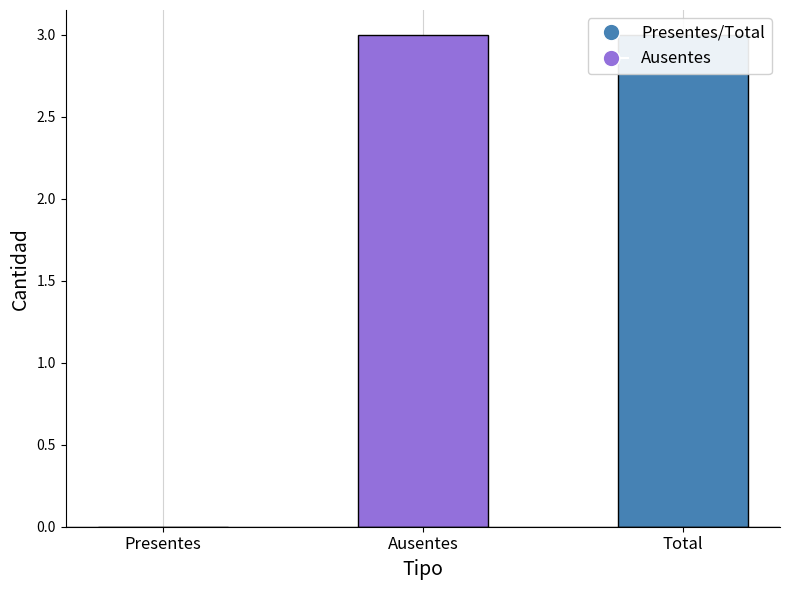

What is the sum of the values at Total and Presentes?

3